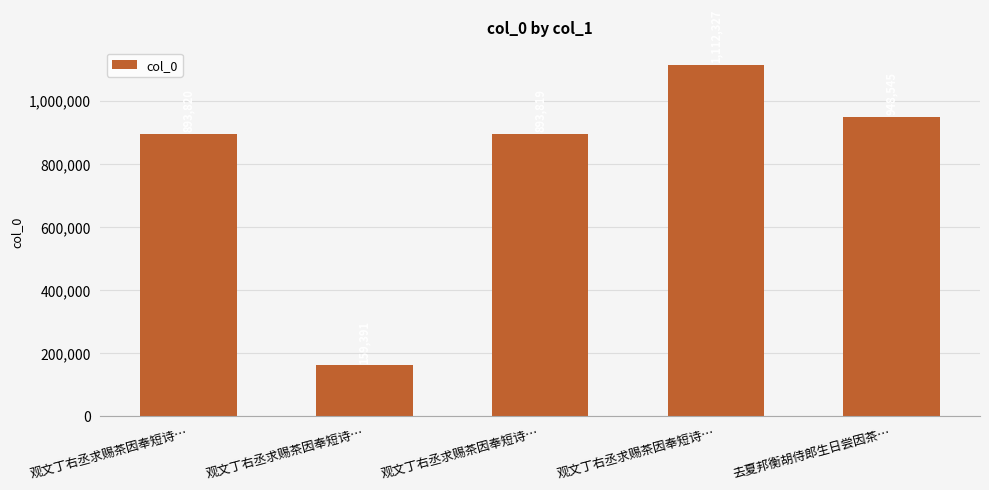

How many data points are less than 893820?

2